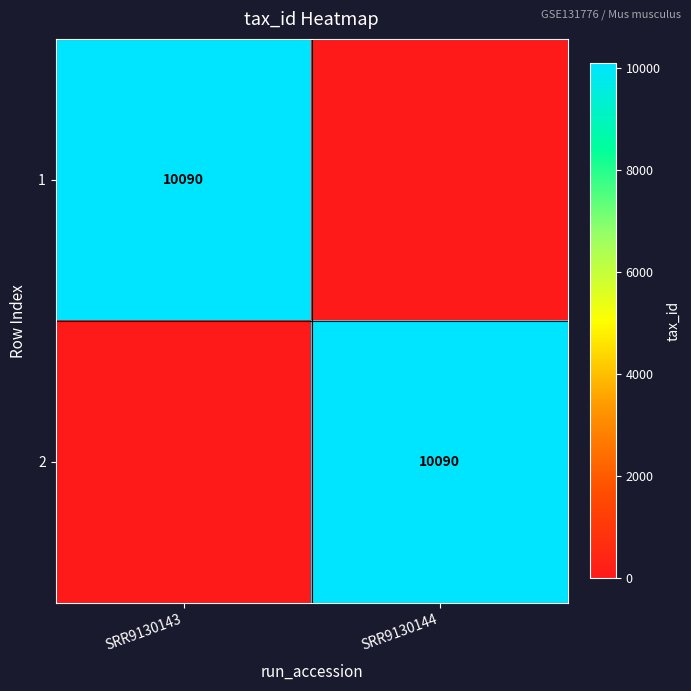

The value of 2 at SRR9130144 is 14523. True or false?

False